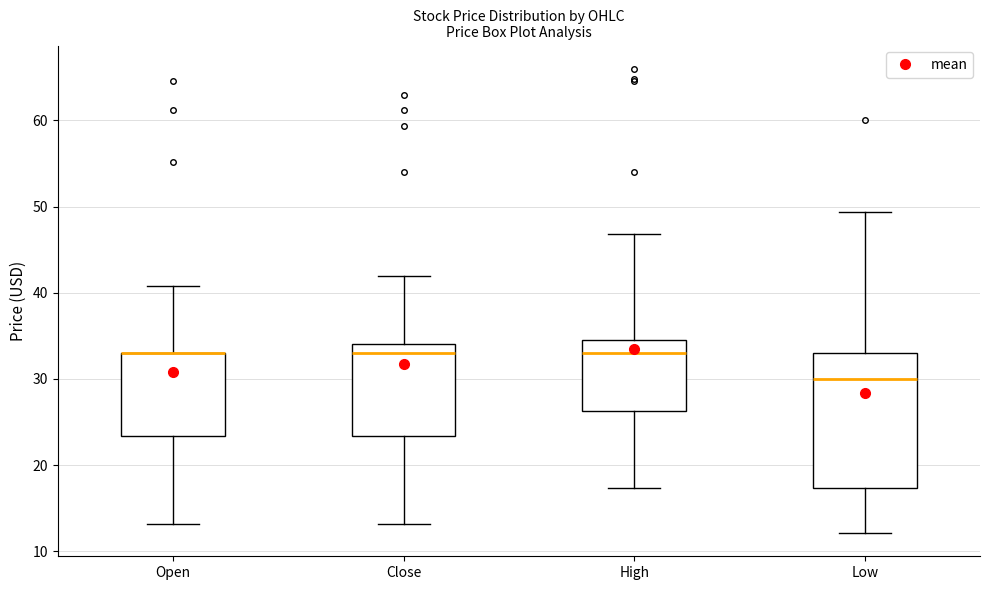

Where is the upper edge of the box for High on the y-axis? The values are not printed on the chart, so give them approximately, as read against the axis.

35